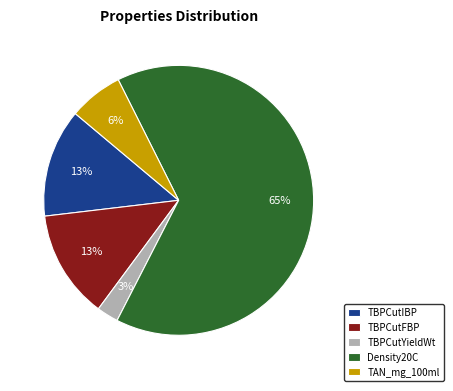

To the nearest percent, what is the average slice percentage?

20%